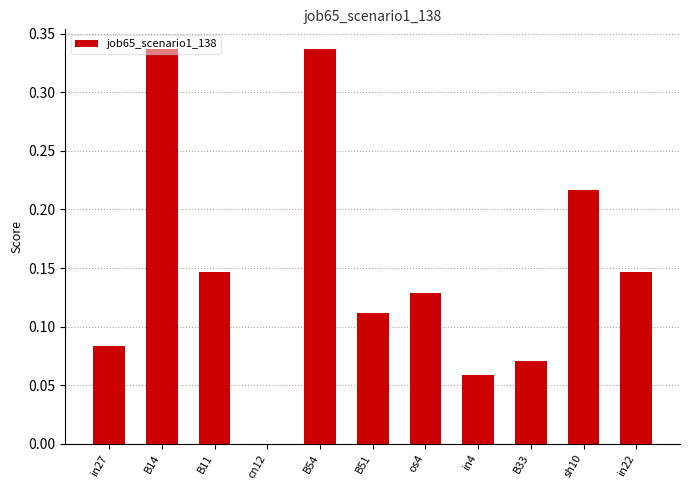

The chart shows a value of 0.2 at B54. True or false?

False